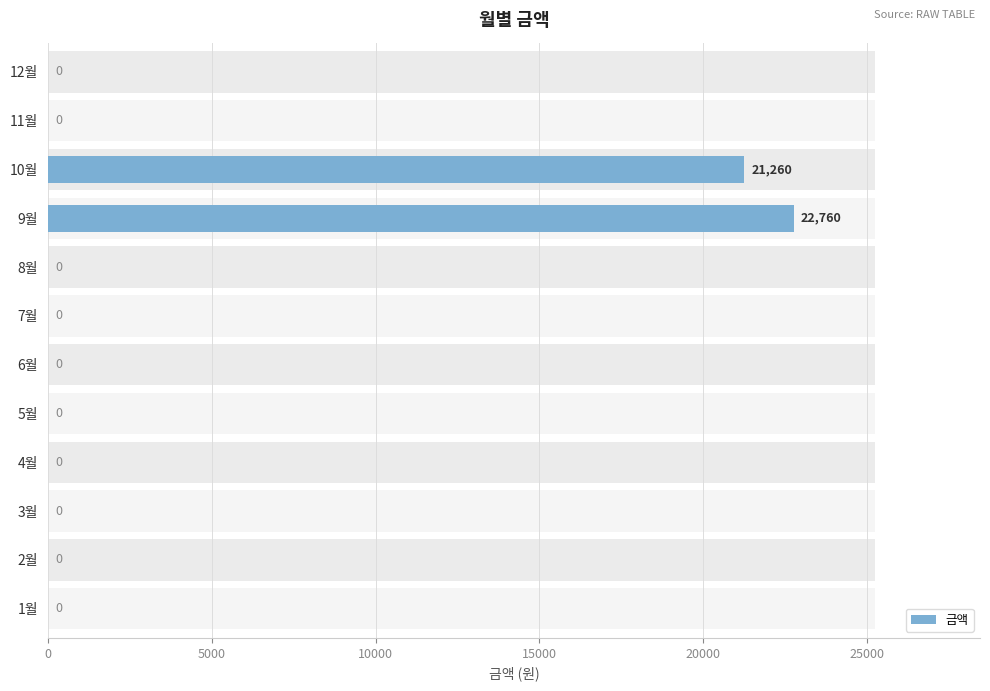

Does the chart contain any negative values?

No